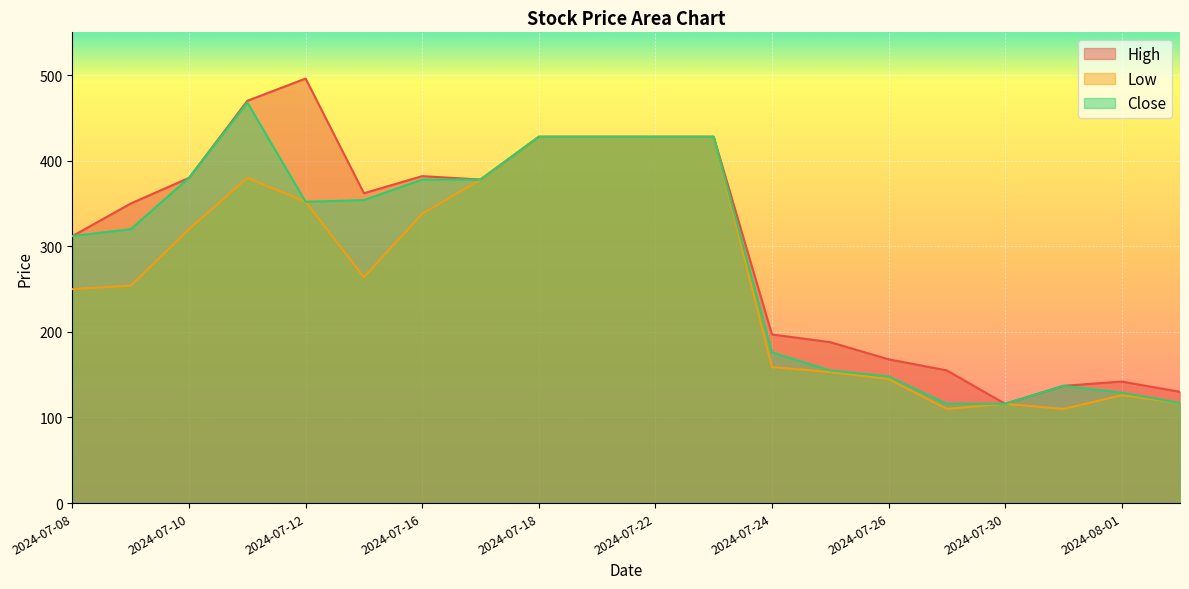

What are all the series names shown in the legend?

High, Low, Close